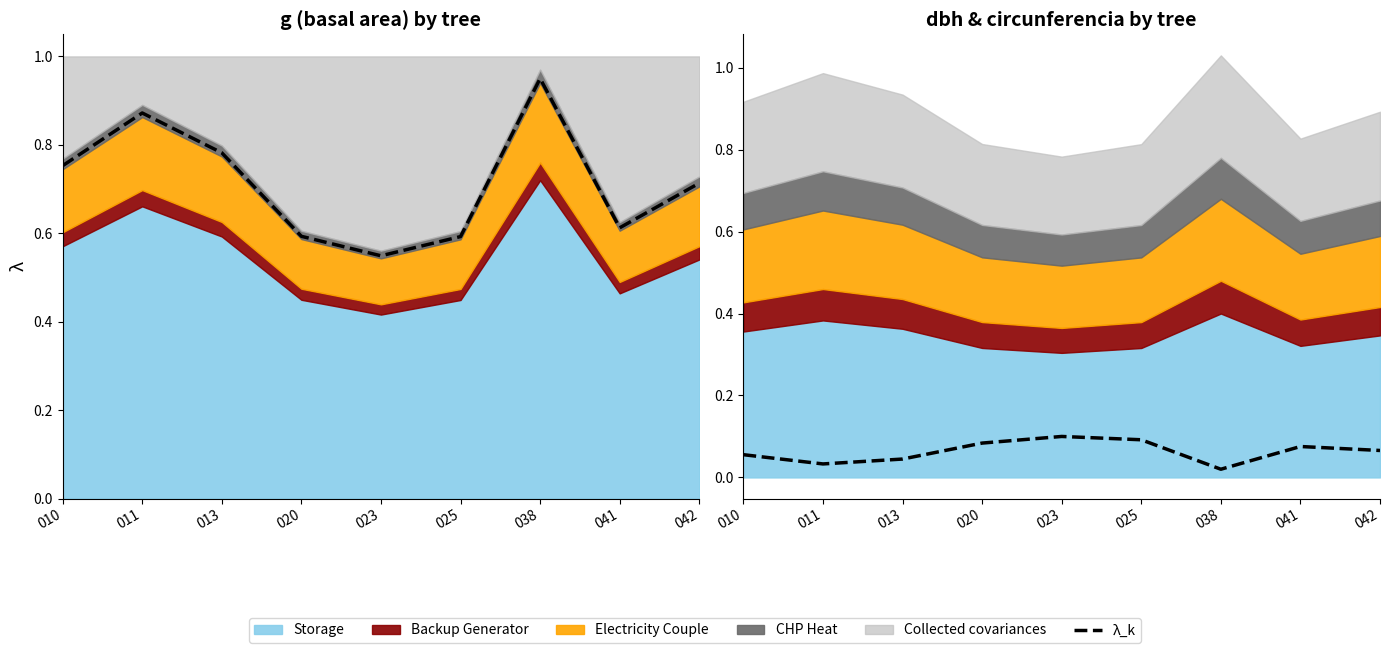

Does the chart have visible grid lines?

No